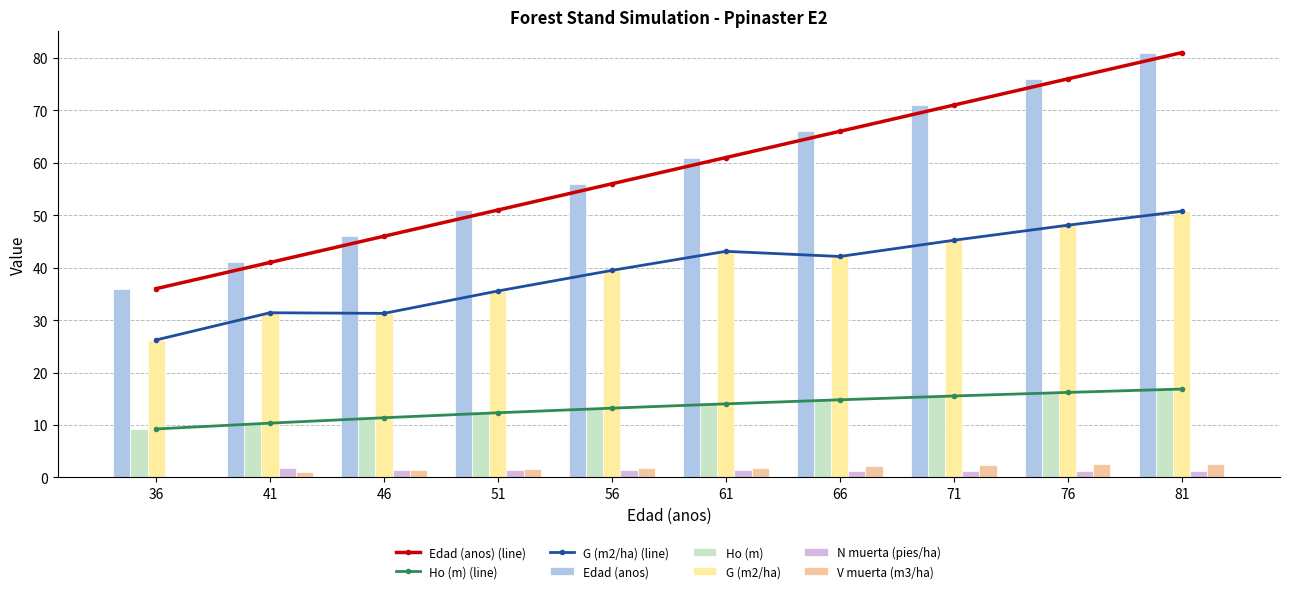

Does the chart contain stacked bars?

No